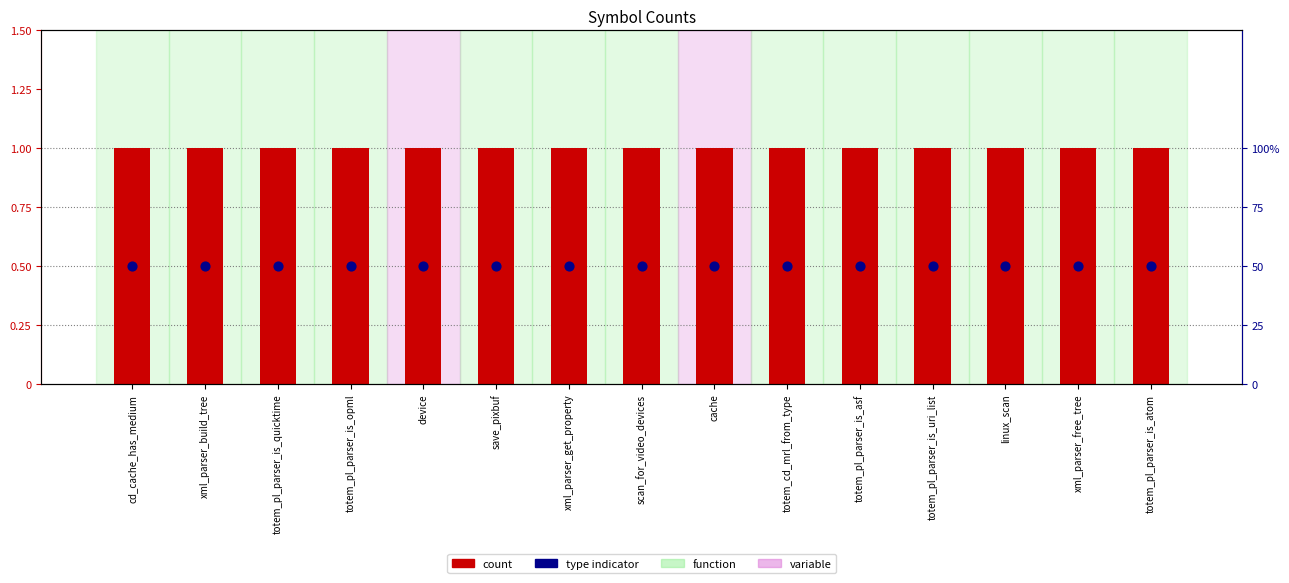

Which series has the largest total across all categories?

count